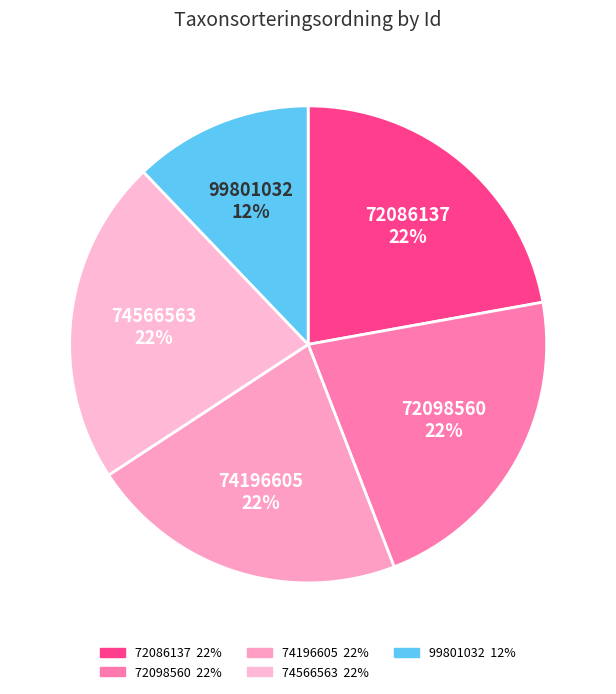

What is the ratio of the value at 74196605 to the value at 72098560?

1.0